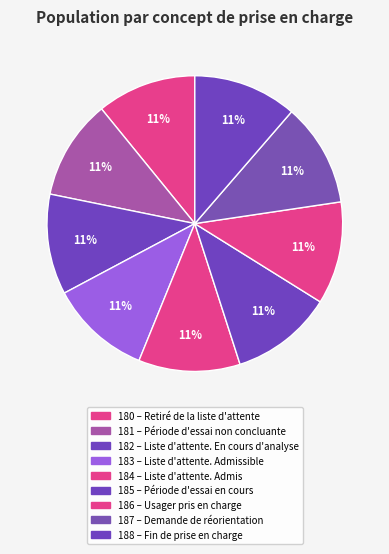

How many segments does this pie chart have?

9